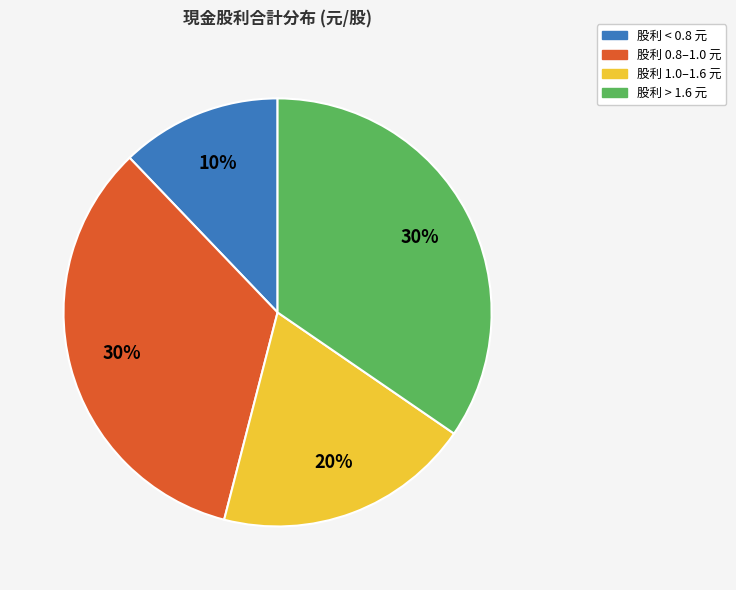

Is there any slice that represents more than half of the pie?

No